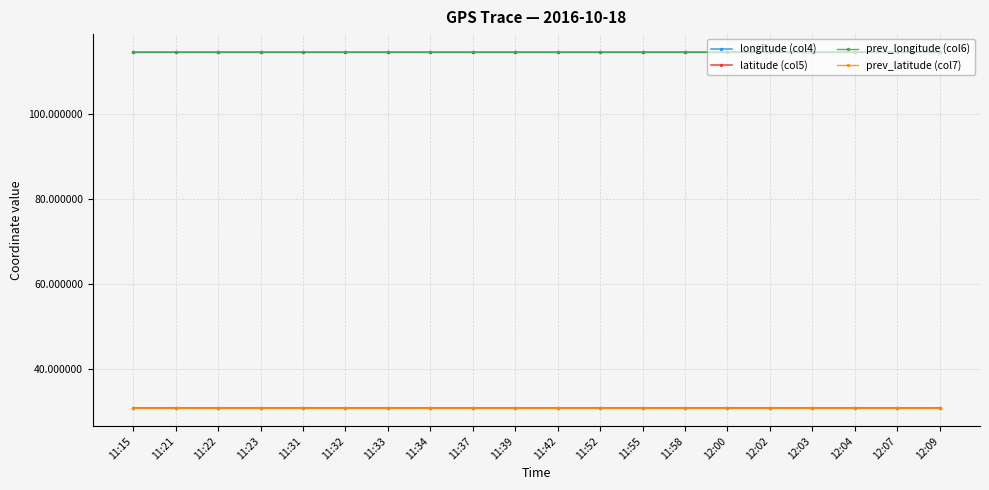

What is the sum of the latitude (col5) values at 12:04 and 11:32?

61.3